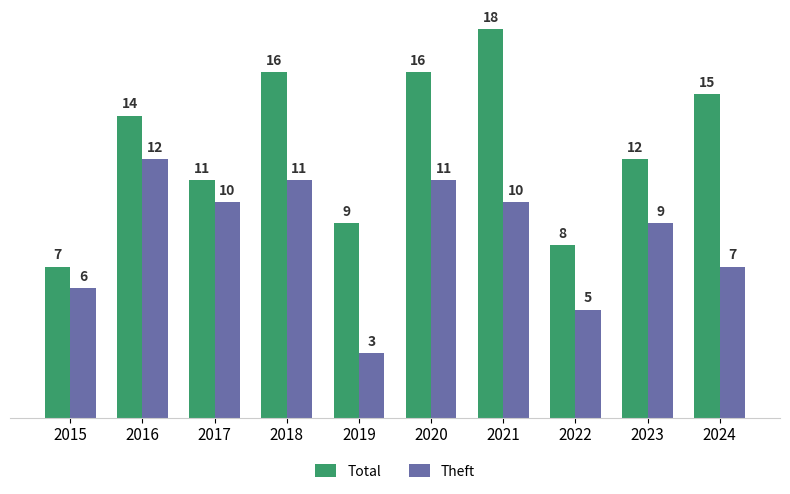

How many data points in Theft are less than 10?

5